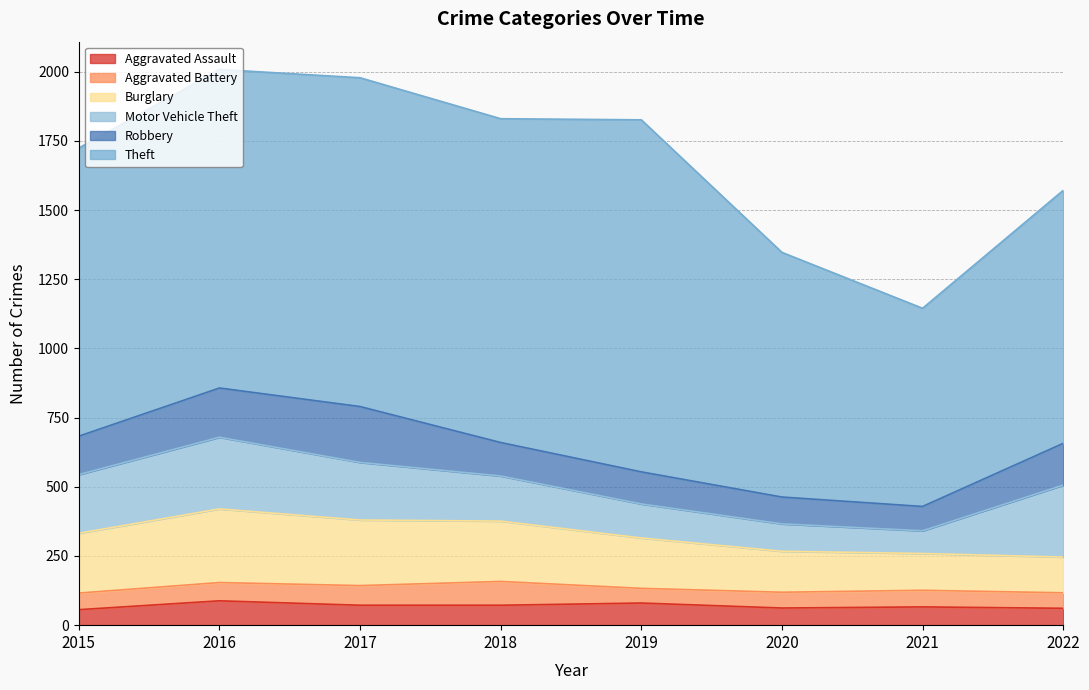

Reading left to right, list all the values displayed in this chart.

Aggravated Assault: 2015=56	2016=88	2017=72	2018=72	2019=80	2020=62	2021=66	2022=61
Aggravated Battery: 2015=60	2016=66	2017=71	2018=86	2019=53	2020=57	2021=60	2022=56
Burglary: 2015=216	2016=266	2017=237	2018=218	2019=182	2020=148	2021=133	2022=129
Motor Vehicle Theft: 2015=212	2016=259	2017=208	2018=163	2019=123	2020=99	2021=82	2022=260
Robbery: 2015=139	2016=178	2017=202	2018=121	2019=116	2020=97	2021=88	2022=151
Theft: 2015=1041	2016=1151	2017=1188	2018=1170	2019=1272	2020=884	2021=716	2022=914